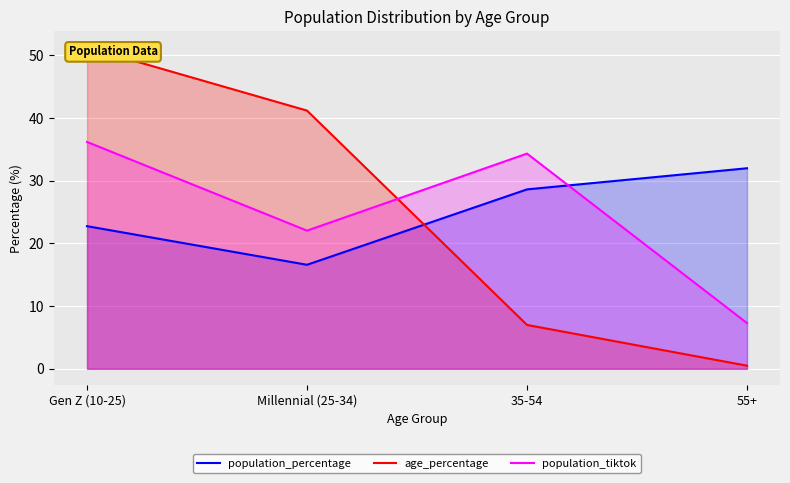

List the series in order of their peak value, lowest first.

population_percentage, population_tiktok, age_percentage